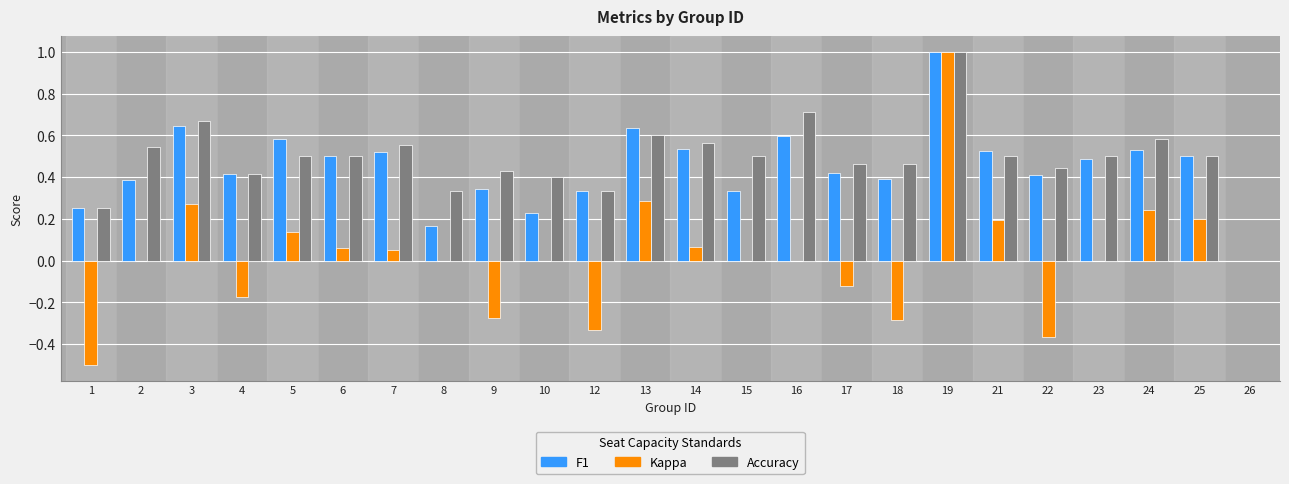

The Accuracy series shows 0.7 at 3. True or false?

True